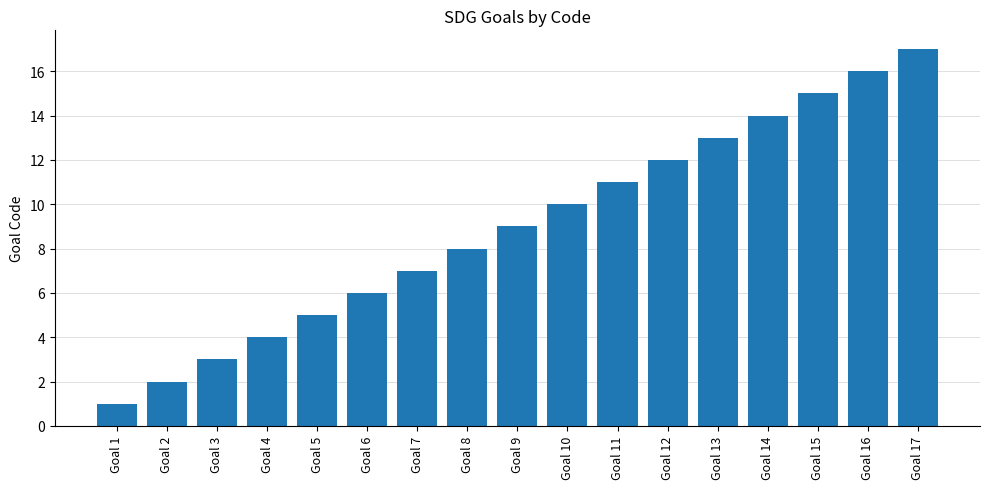

What is the value of the 6th bar from the left?

6